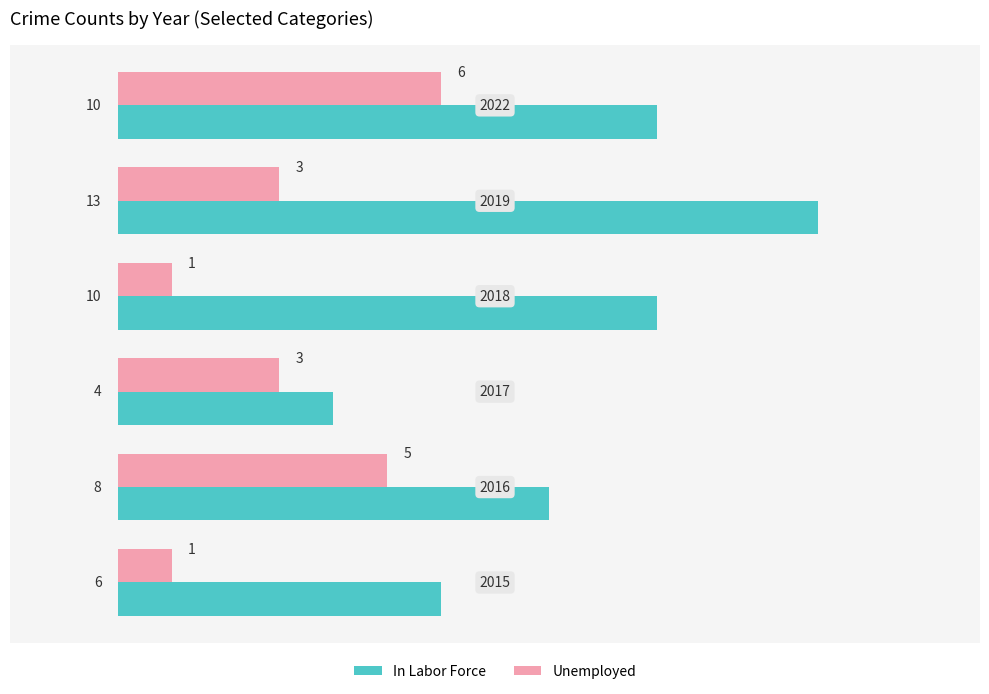

Which series has the largest total across all categories?

In Labor Force